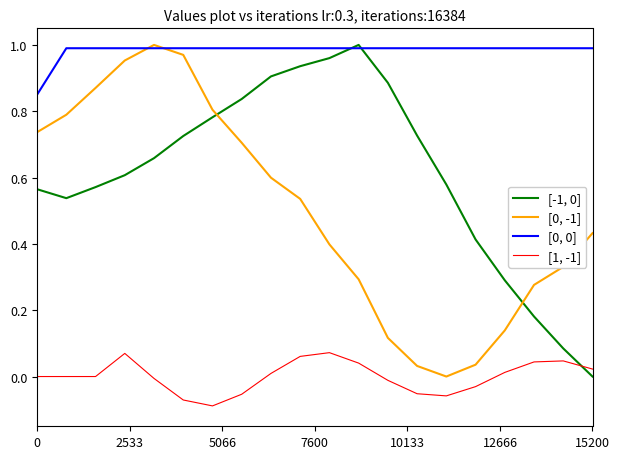

True or false: [1, -1] and [0, -1] intersect in this chart.

False